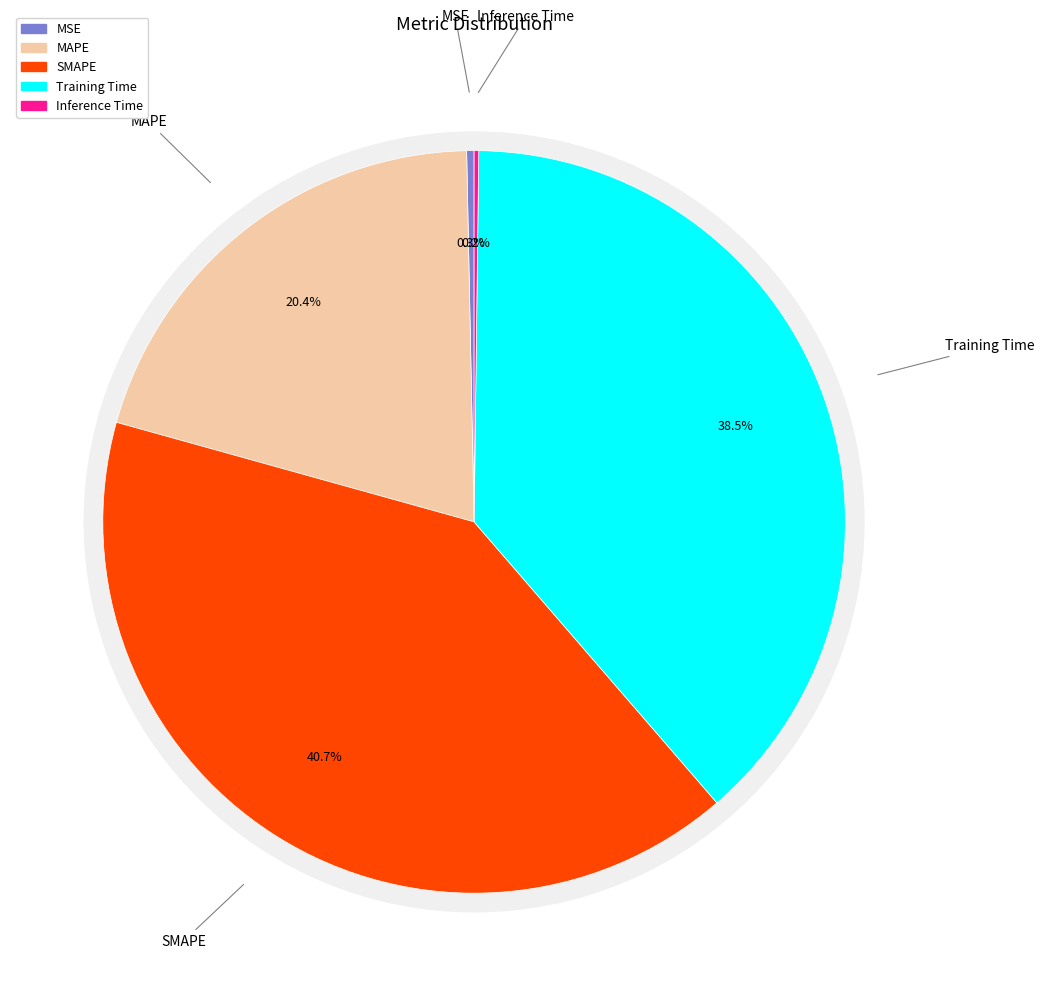

What is the smallest slice in the pie chart?

Inference Time